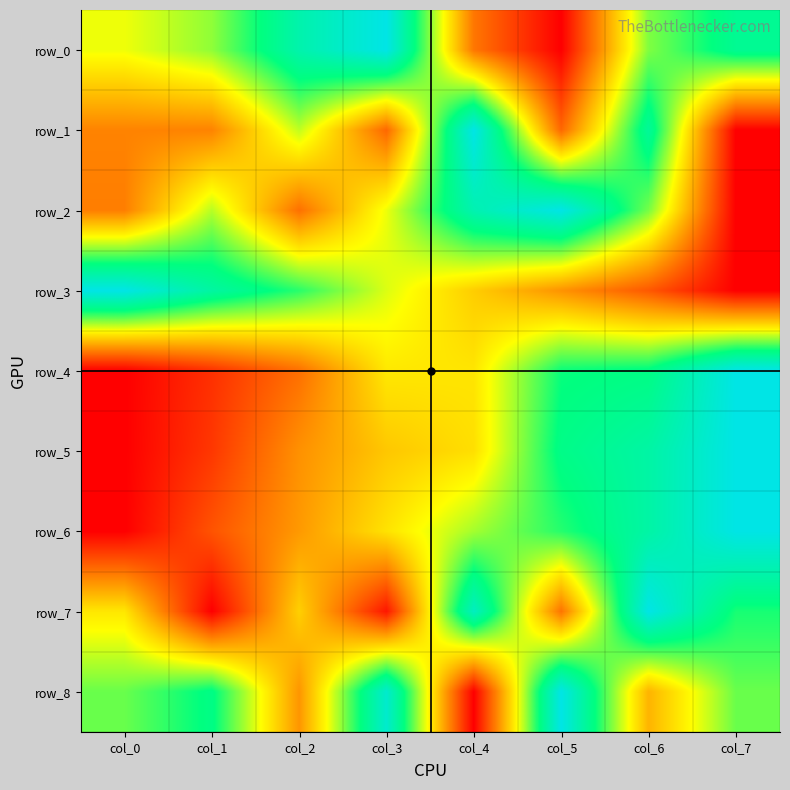

Is the value of row_6 at col_7 greater than the value of row_1 at col_1?

Yes